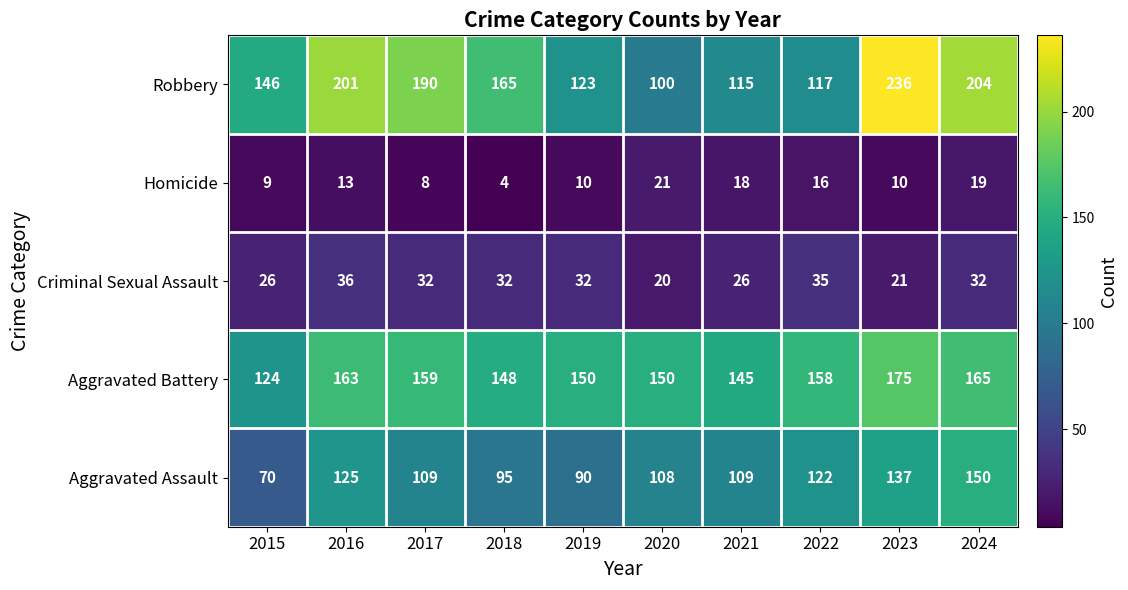

What value does the Homicide series have at 2022, to the nearest 5?

15